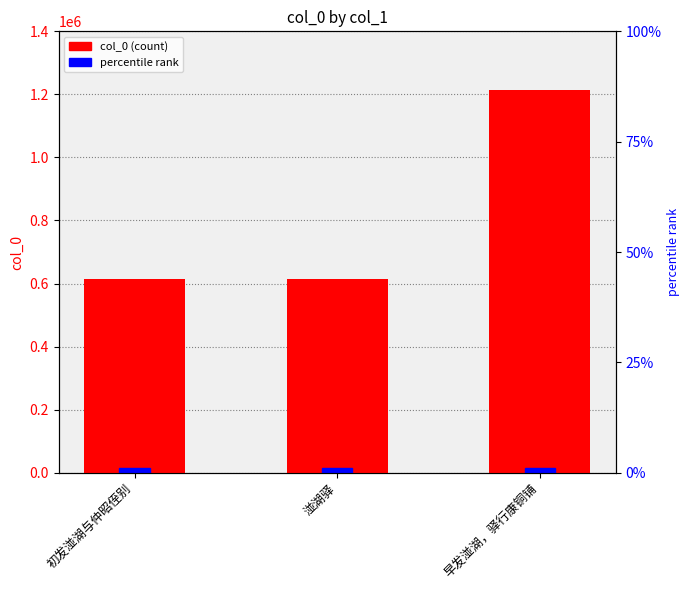

The value at 初发湴湖与仲昭侄别 is 613575. True or false?

True